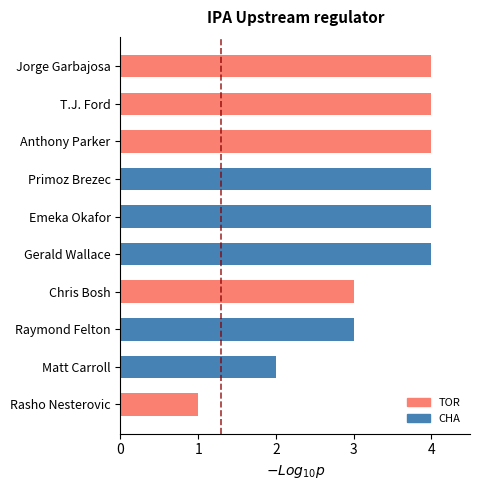

Read the value at Chris Bosh.

3